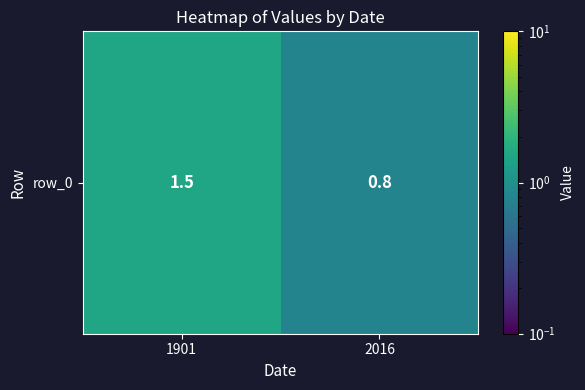

Reading left to right, list all the values displayed in this chart.

1.5	0.8